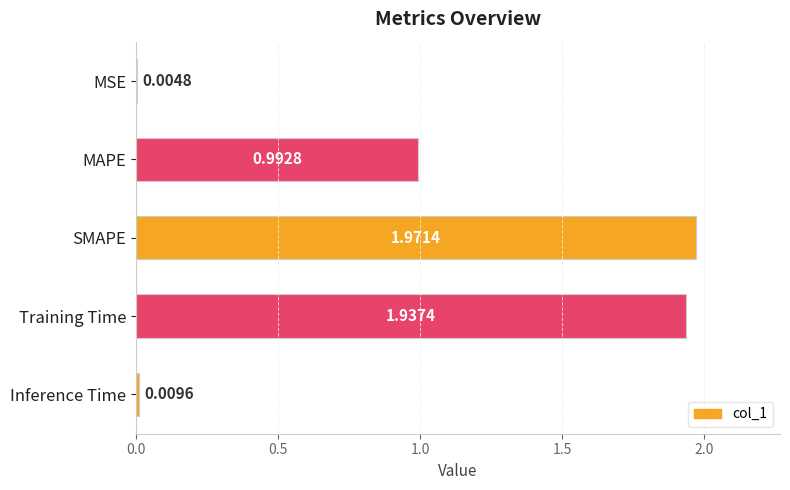

What is the sum of the values at Training Time and SMAPE?

3.9